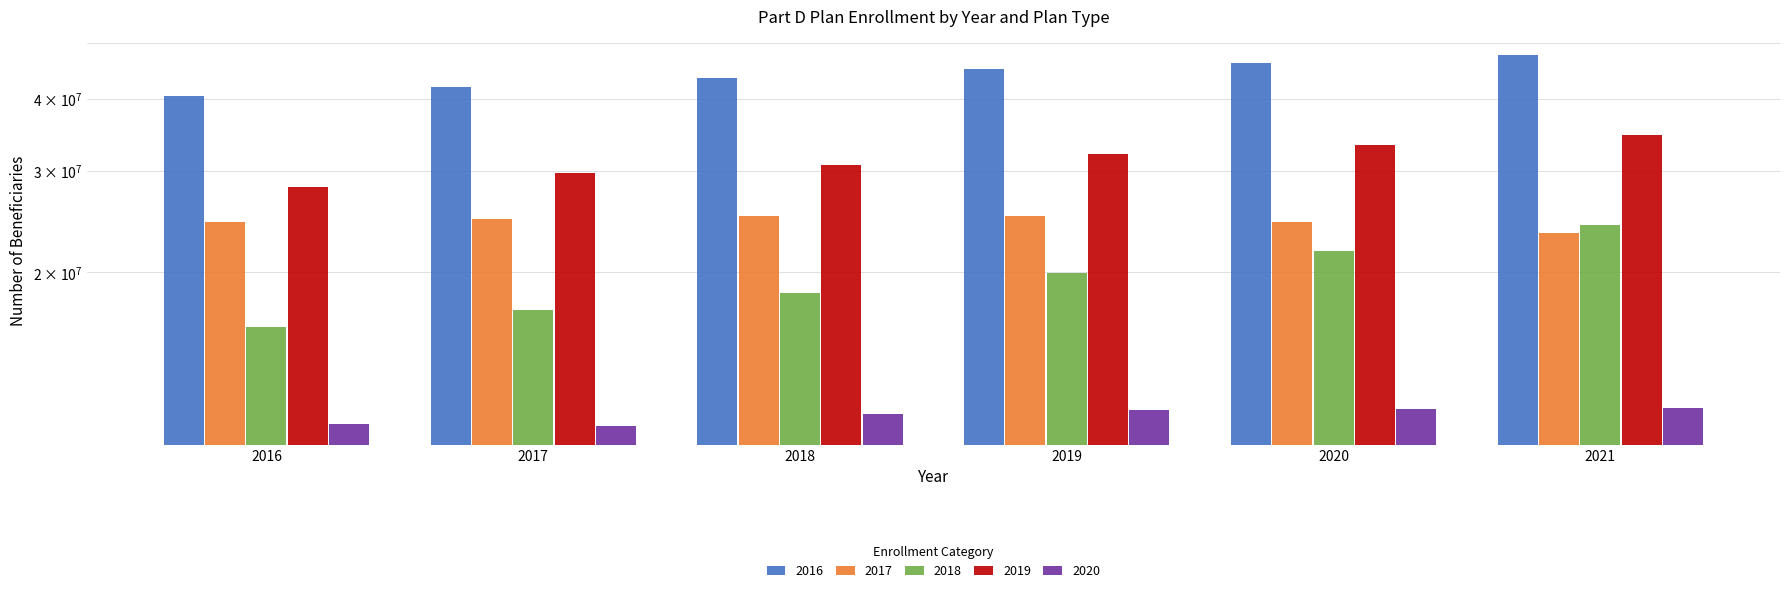

What is the approximate value of 2016 at 2016, to the nearest 50?

40520750